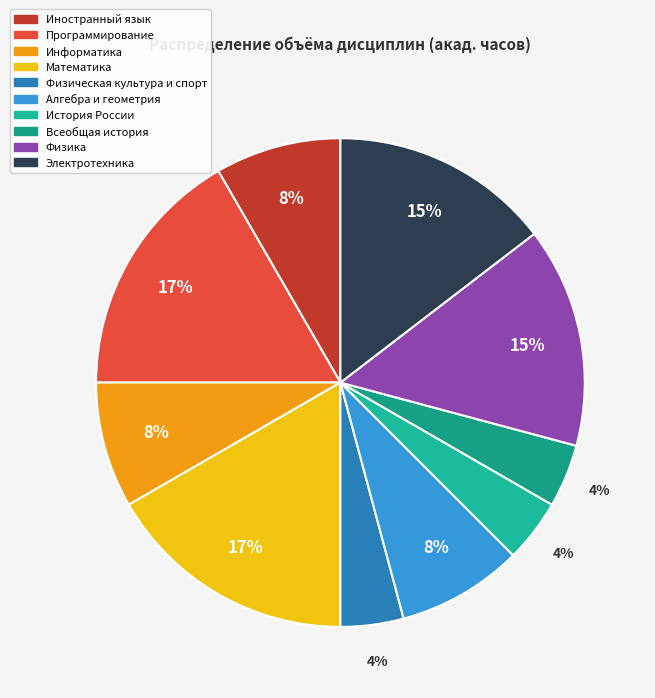

How many slices are in this pie chart?

10